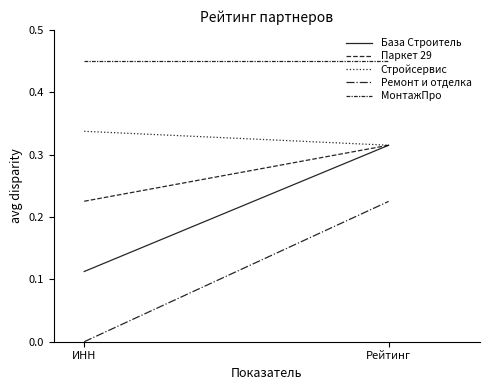

What is the sum of the Стройсервис values at Рейтинг and ИНН?

0.7